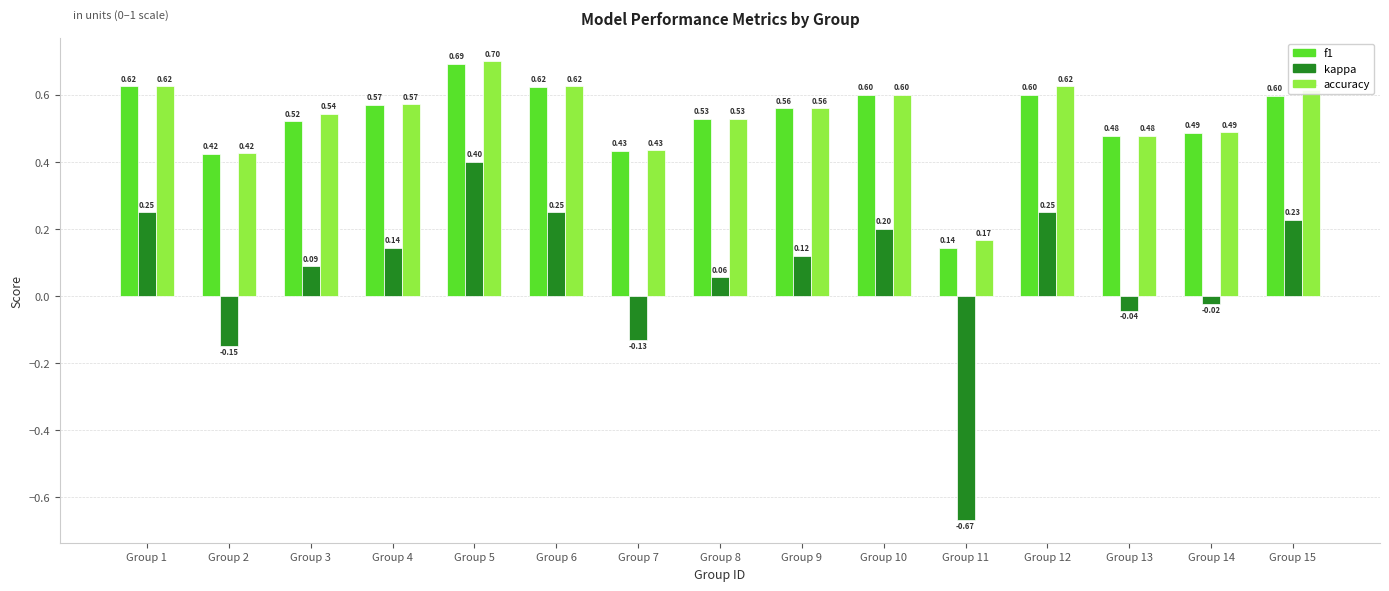

At Group 15, list the series in order from largest to smallest.

accuracy, f1, kappa